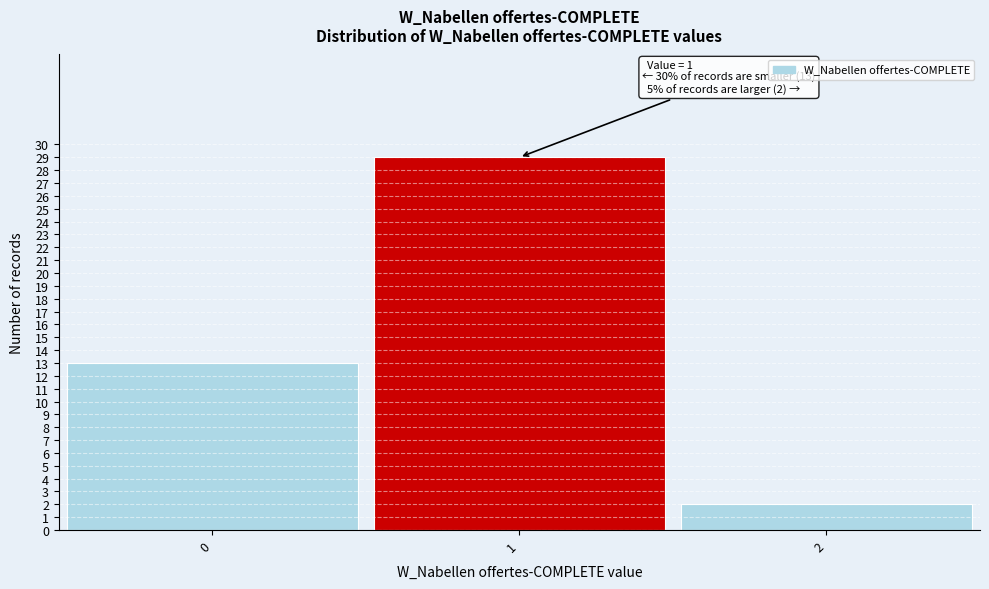

Which range on the x-axis has the tallest bar?

0.5 to 1.5